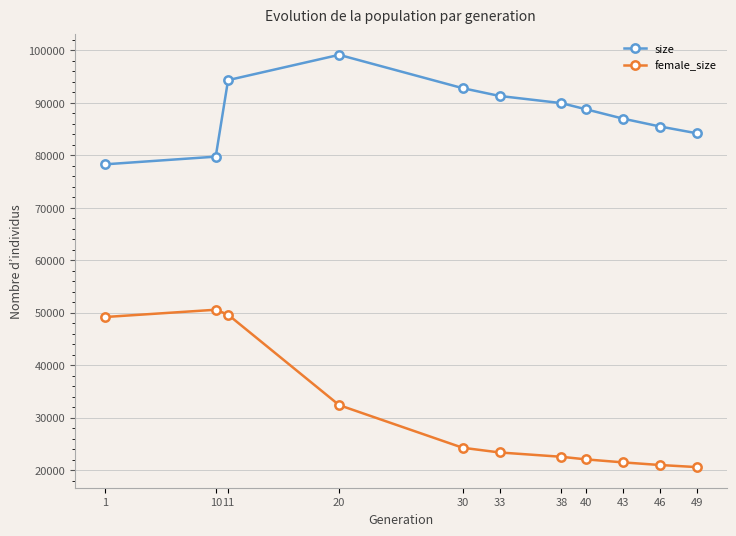

Where is the first local maximum for size?

20